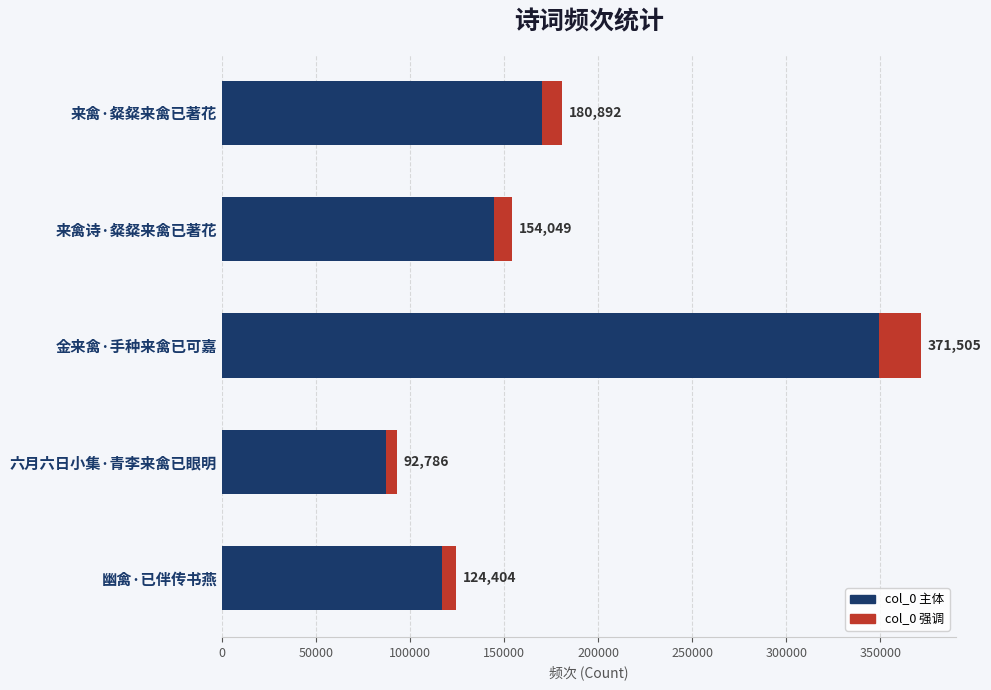

What is the sum of all values?

923636